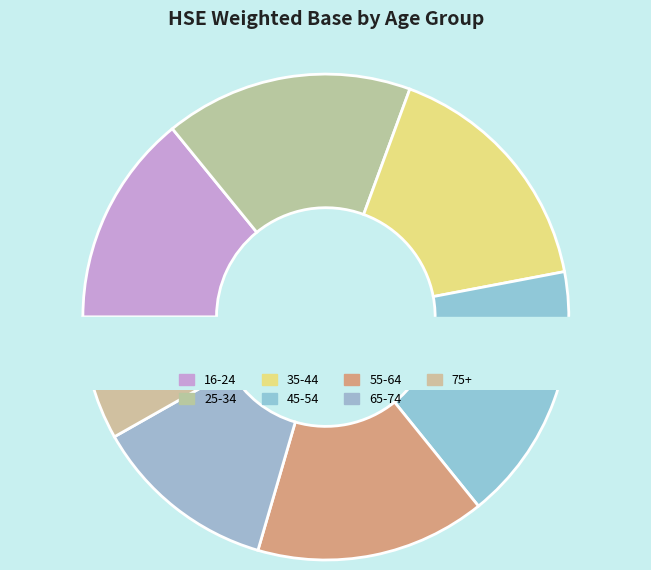

To the nearest percent, what is the difference between the largest and smallest slice percentages?

9%